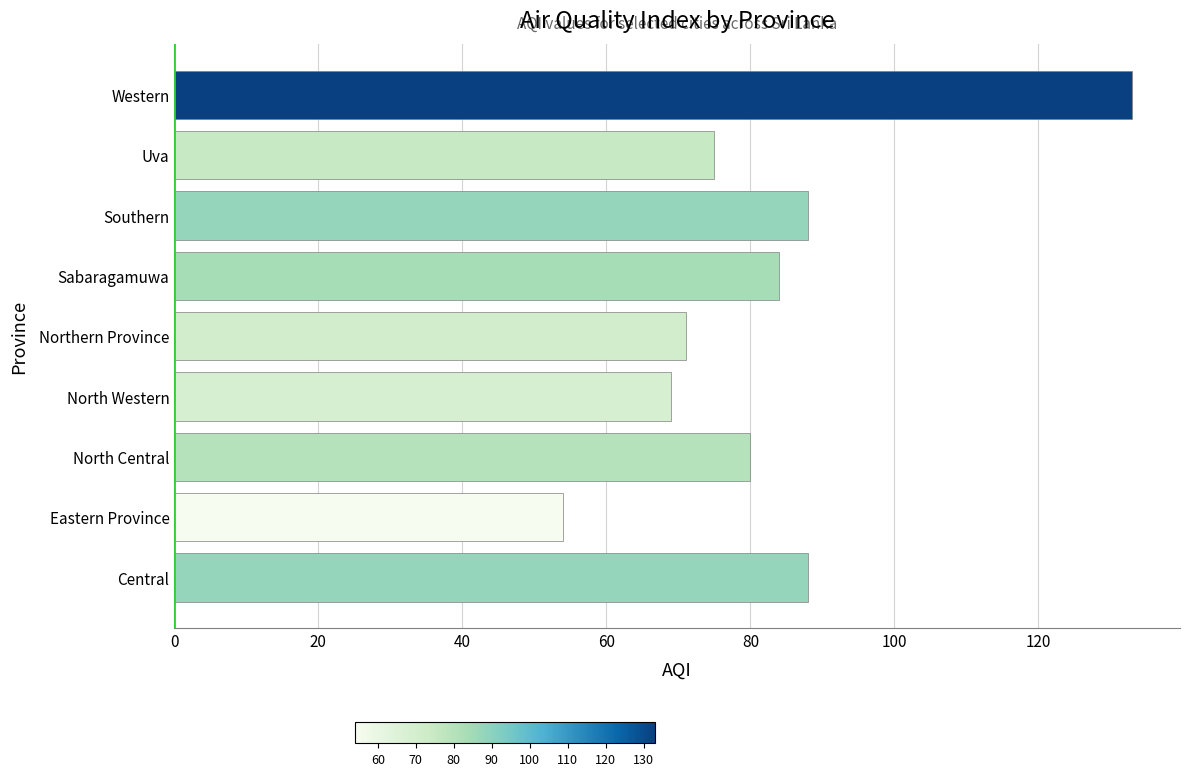

What is the difference between the maximum and minimum values?

79